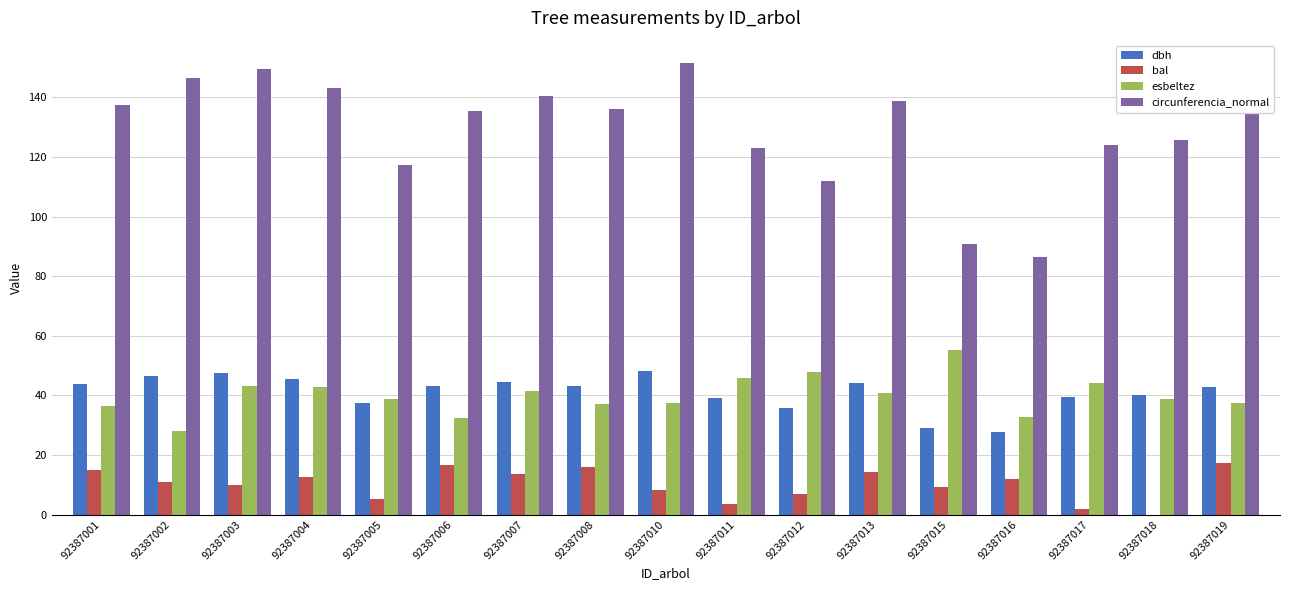

Which series has the largest total across all categories?

circunferencia_normal